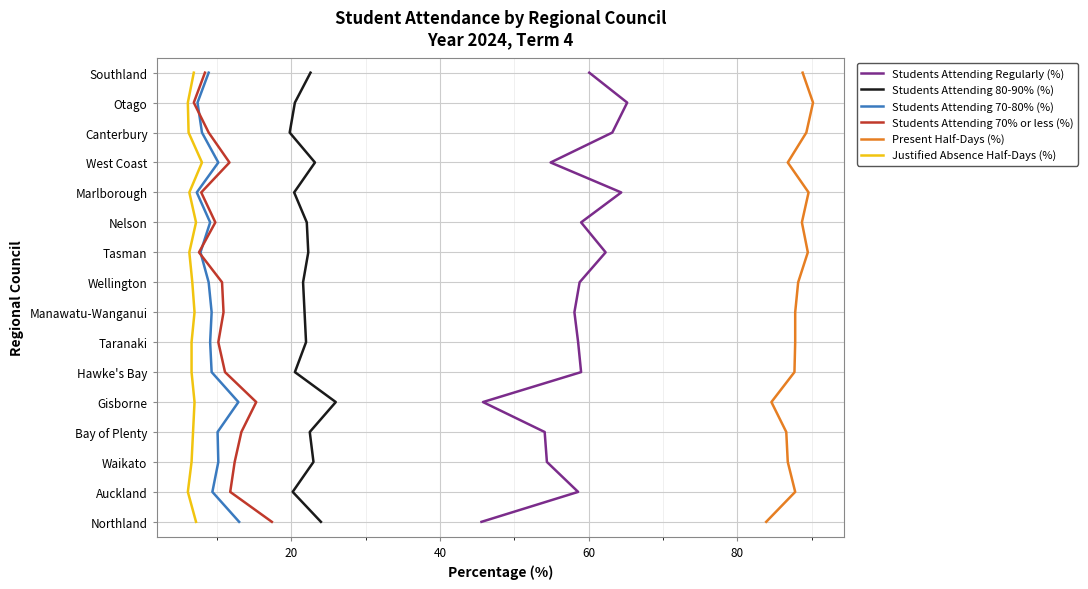

Which series has the largest range (max minus min)?

Students Attending Regularly (%)